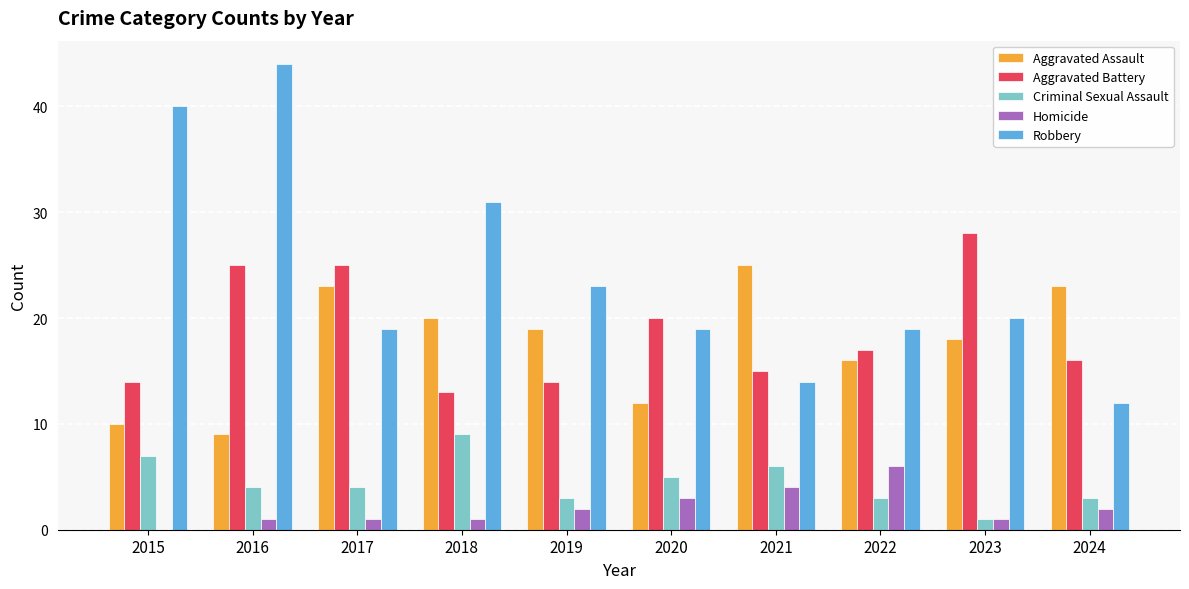

Which category has the highest value across all series?

2016